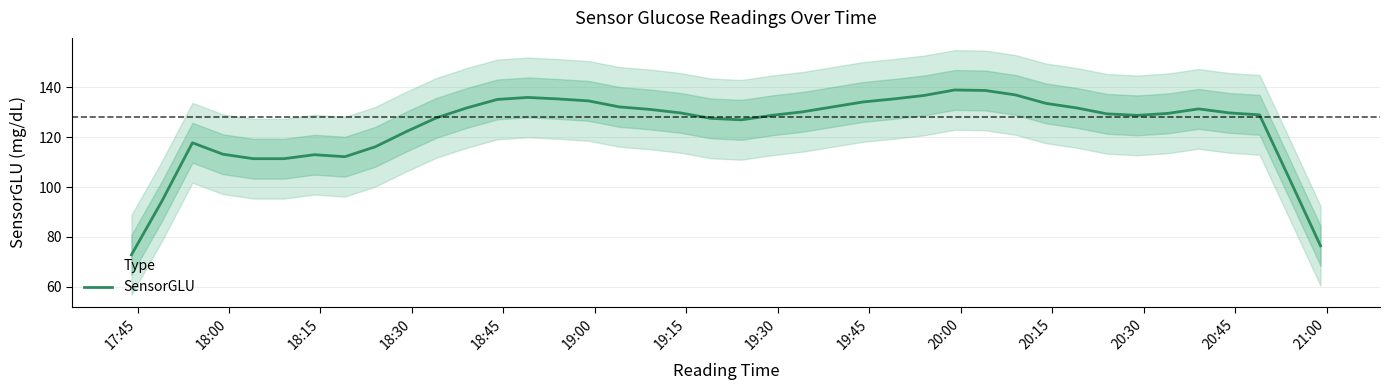

How many data points does each series have?

40